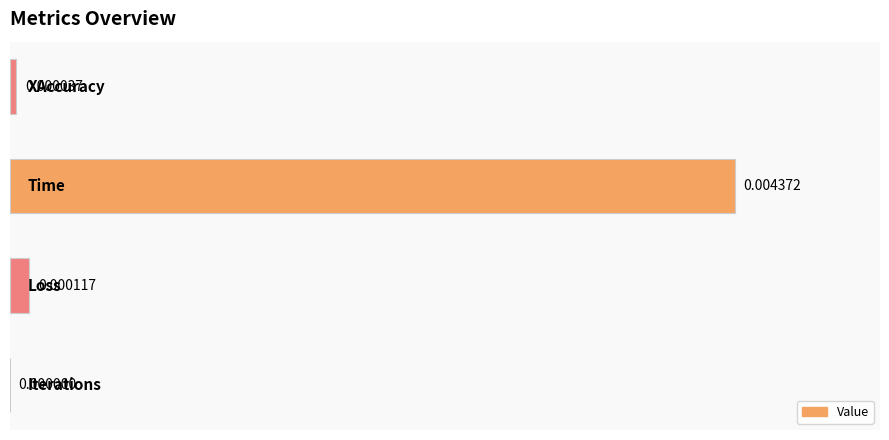

How many positive values are there?

3